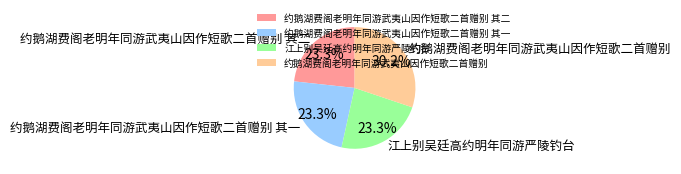

Is it true that 江上别吴廷高约明年同游严陵钓台 is 29% of the pie?

False